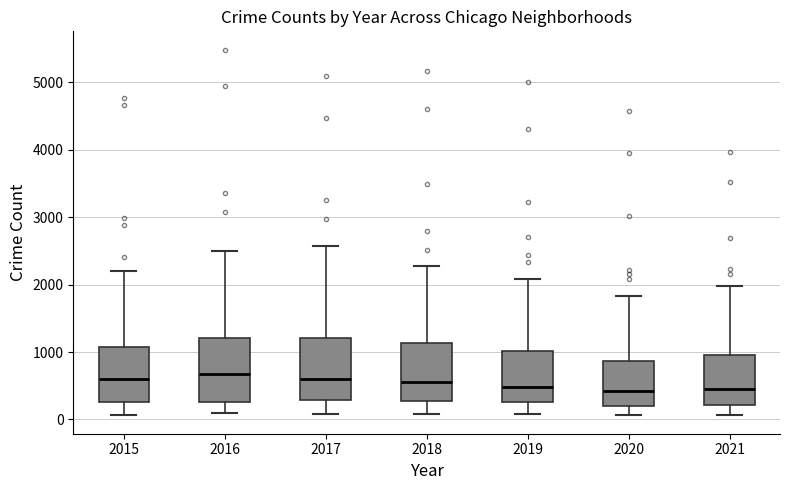

Where does the median line of the box at x = 2016 sit on the y-axis? The values are not printed on the chart, so give them approximately, as read against the axis.

700